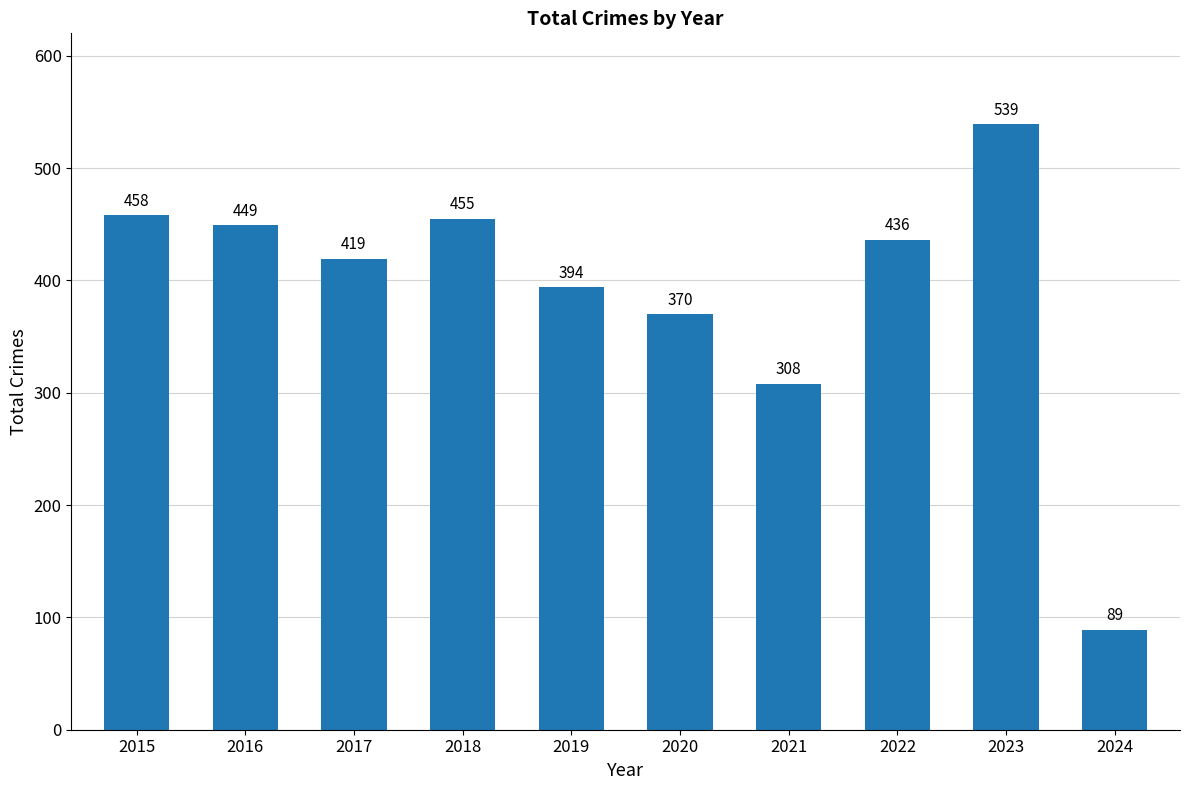

The value at 2022 is 436. True or false?

True